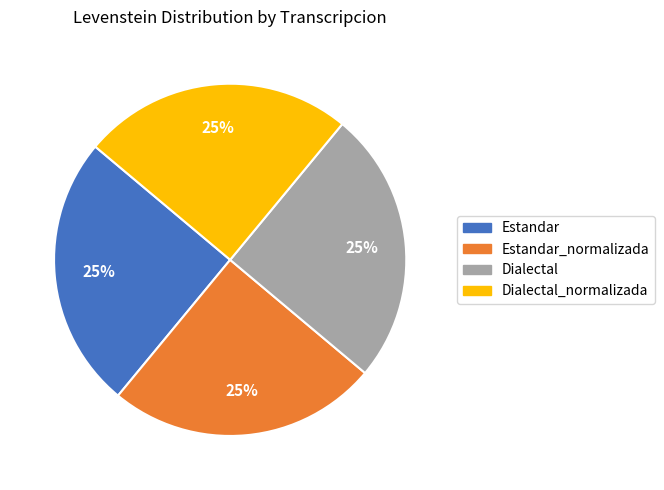

To the nearest percent, what is the average slice percentage?

25%